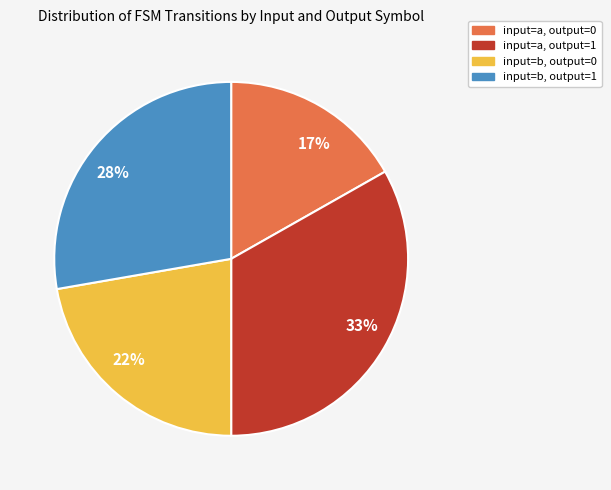

What is the smallest slice in the pie chart?

17%